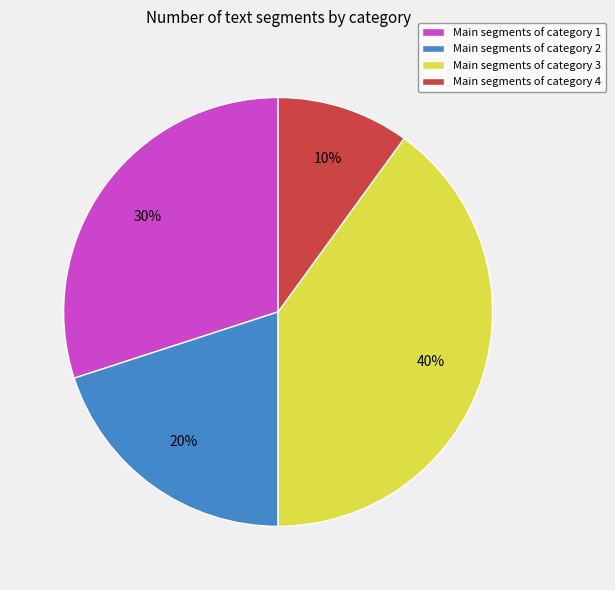

Is there any slice that represents more than half of the pie?

No